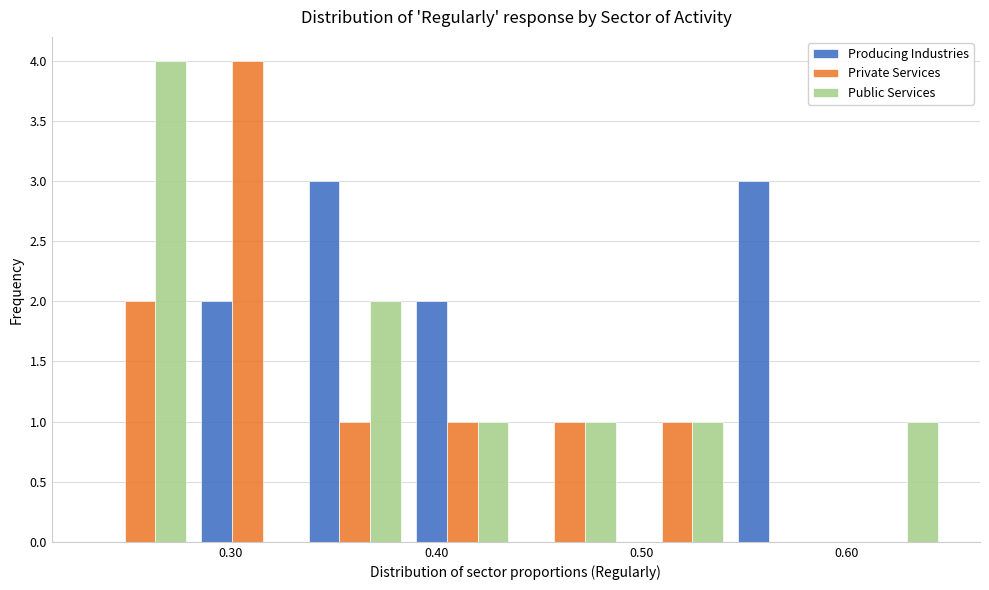

Reading left to right, transcribe this chart: for each range on the x-axis, give the height of each series' bar. Neither the bar edges nor the heights are printed on the chart, so give them approximately, as read against the axes.

0.23 to 0.28: Producing Industries=0	Private Services=2	Public Services=4
0.28 to 0.33: Producing Industries=2	Private Services=4	Public Services=0
0.33 to 0.39: Producing Industries=3	Private Services=1	Public Services=2
0.39 to 0.44: Producing Industries=2	Private Services=1	Public Services=1
0.44 to 0.49: Producing Industries=0	Private Services=1	Public Services=1
0.49 to 0.54: Producing Industries=0	Private Services=1	Public Services=1
0.54 to 0.60: Producing Industries=3	Private Services=0	Public Services=0
0.60 to 0.65: Producing Industries=0	Private Services=0	Public Services=1